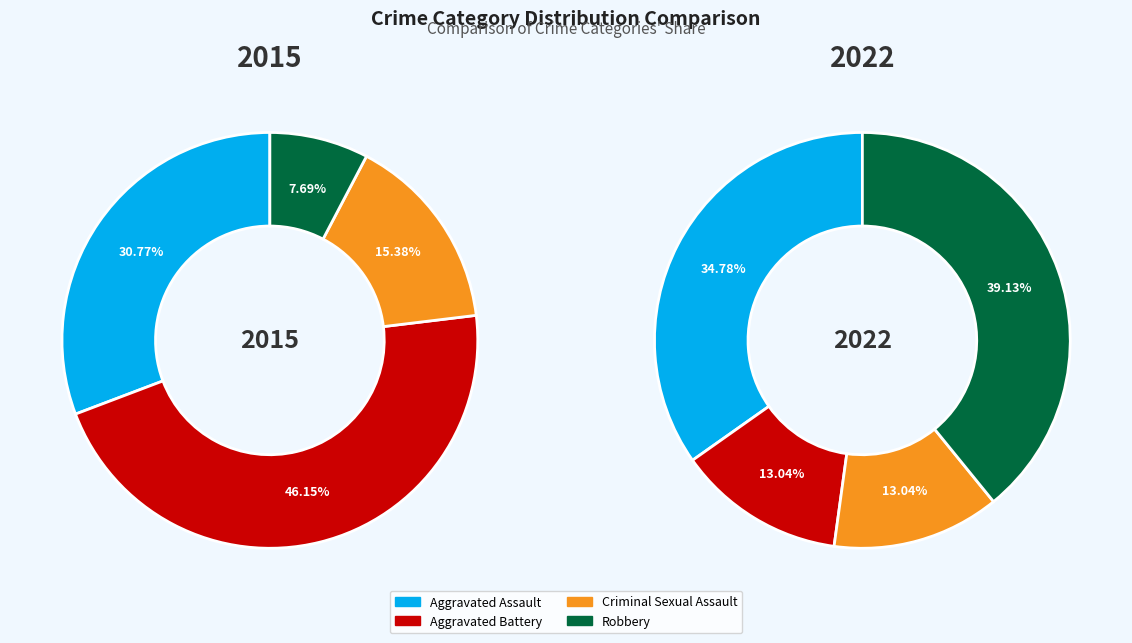

Rank the series at Aggravated Assault from highest to lowest value.

2022, 2015